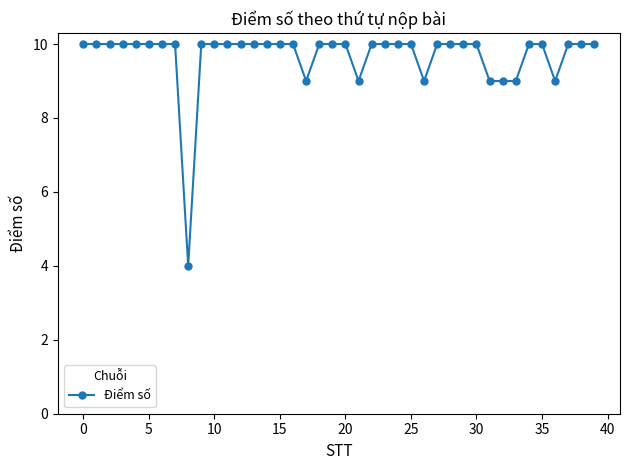

What is the minimum value shown in the chart?

4